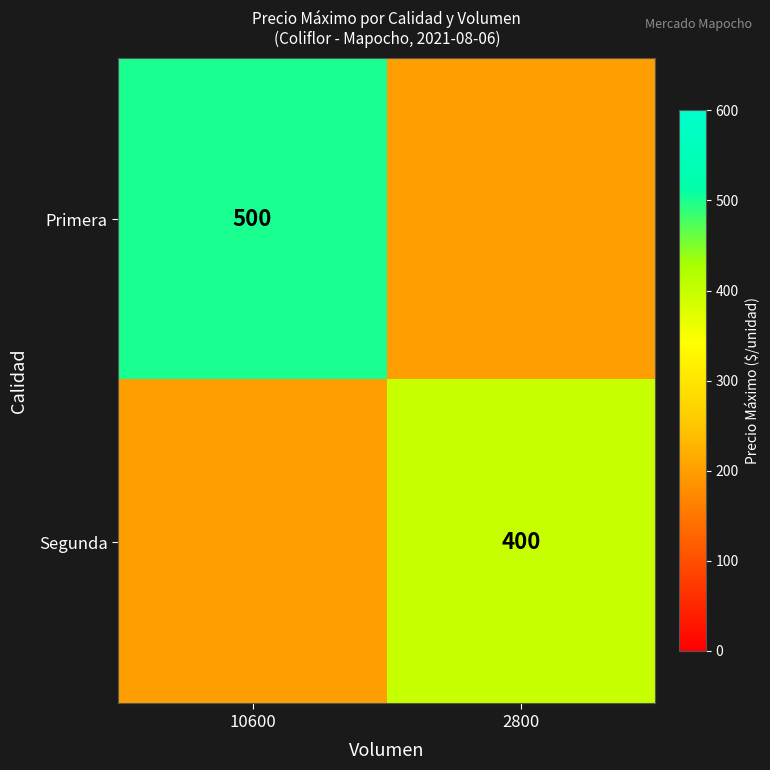

Is it true that Segunda equals 91 at 2800?

False